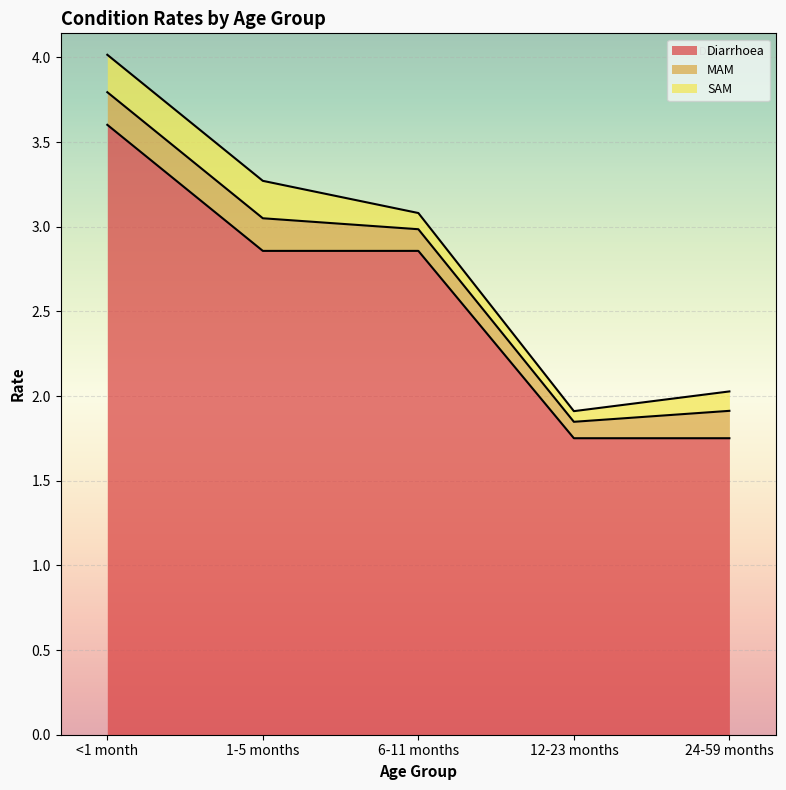

Rank the series by their maximum value, from lowest to highest.

MAM, SAM, Diarrhoea